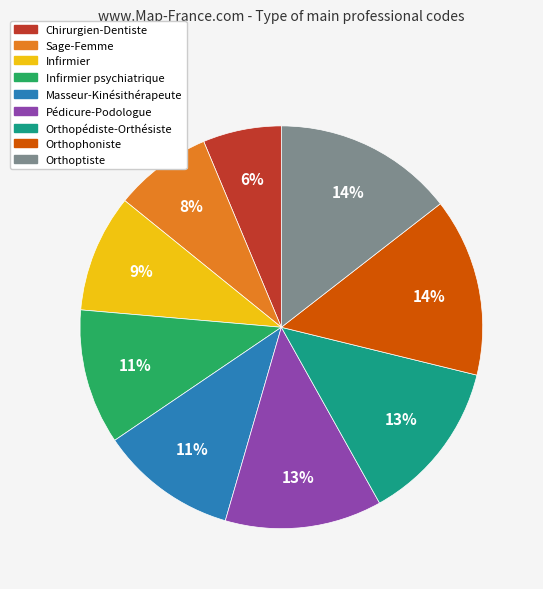

To the nearest percent, what is the average slice percentage?

11%